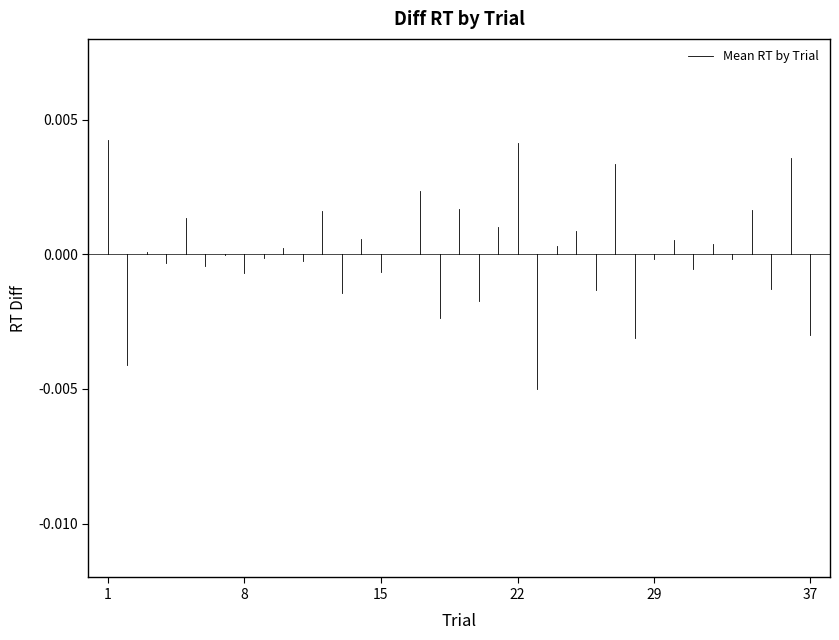

Is it true that the value at 1 is 0.0?

False